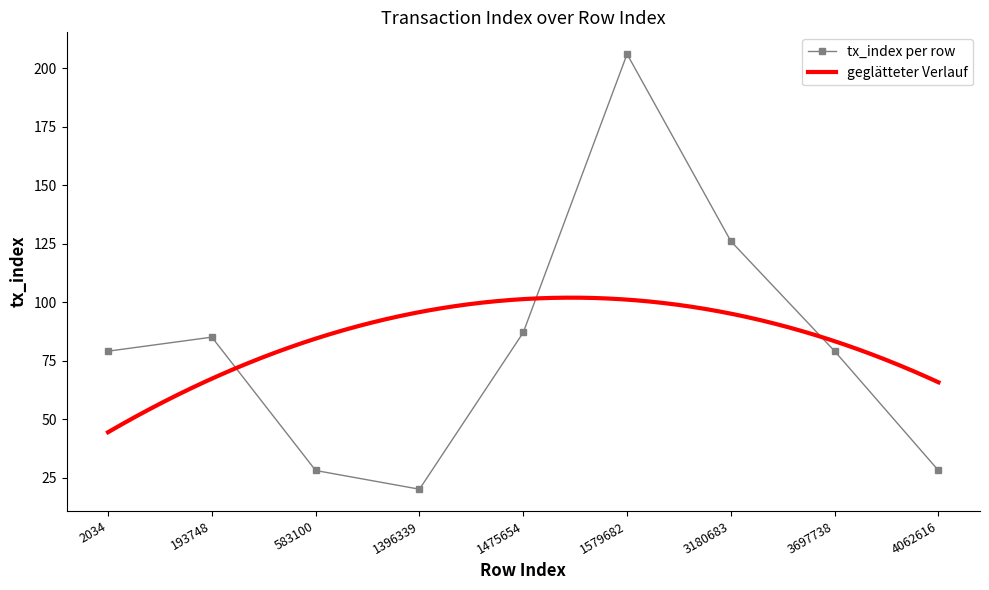

Which has a higher value, 3180683 or 583100?

3180683